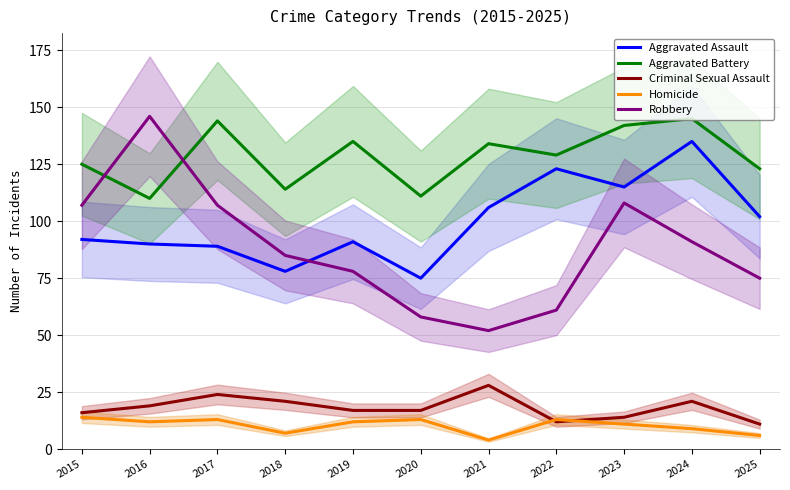

At 2018, list the series in order from smallest to largest.

Homicide, Criminal Sexual Assault, Aggravated Assault, Robbery, Aggravated Battery